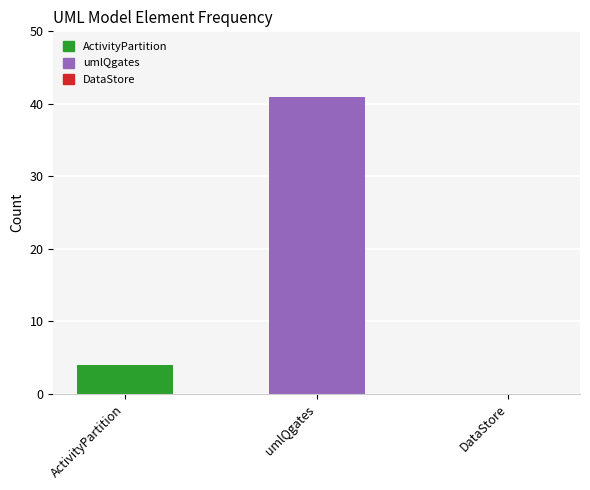

At which label is the value closest to 20?

ActivityPartition